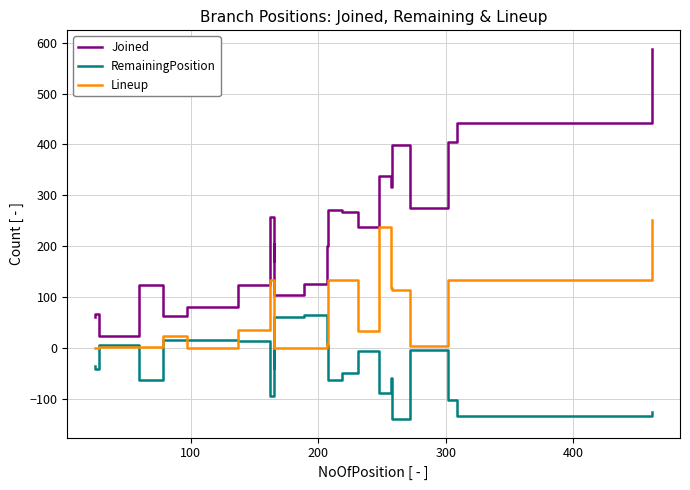

What is the average value of the Joined series?

216